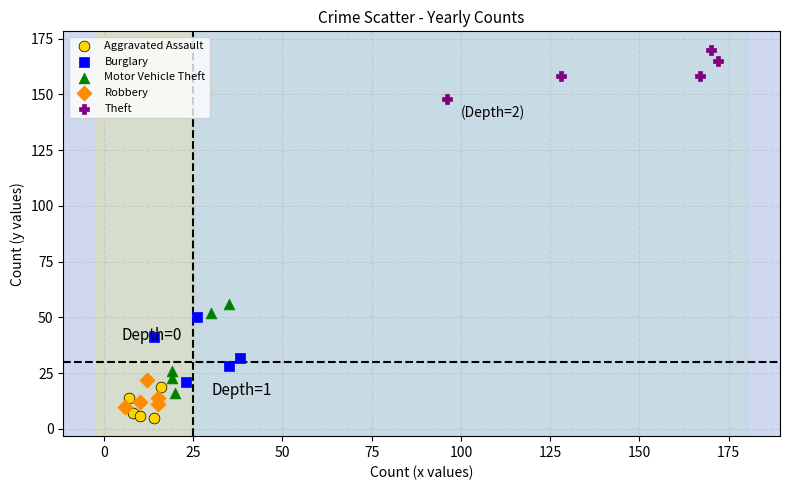

What are all the series names shown in the legend?

Aggravated Assault, Burglary, Motor Vehicle Theft, Robbery, Theft